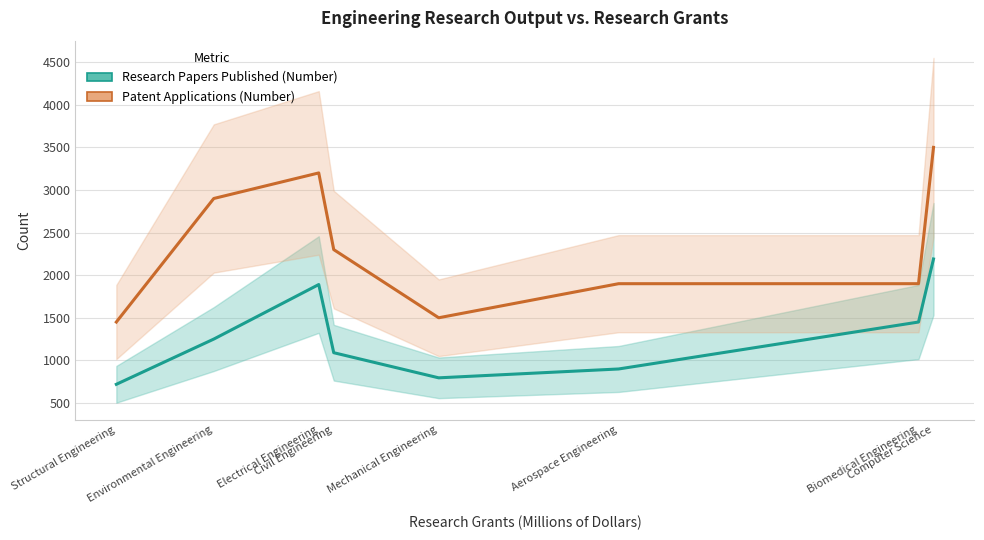

True or false: Patent Applications (Number) and Research Papers Published (Number) intersect in this chart.

False